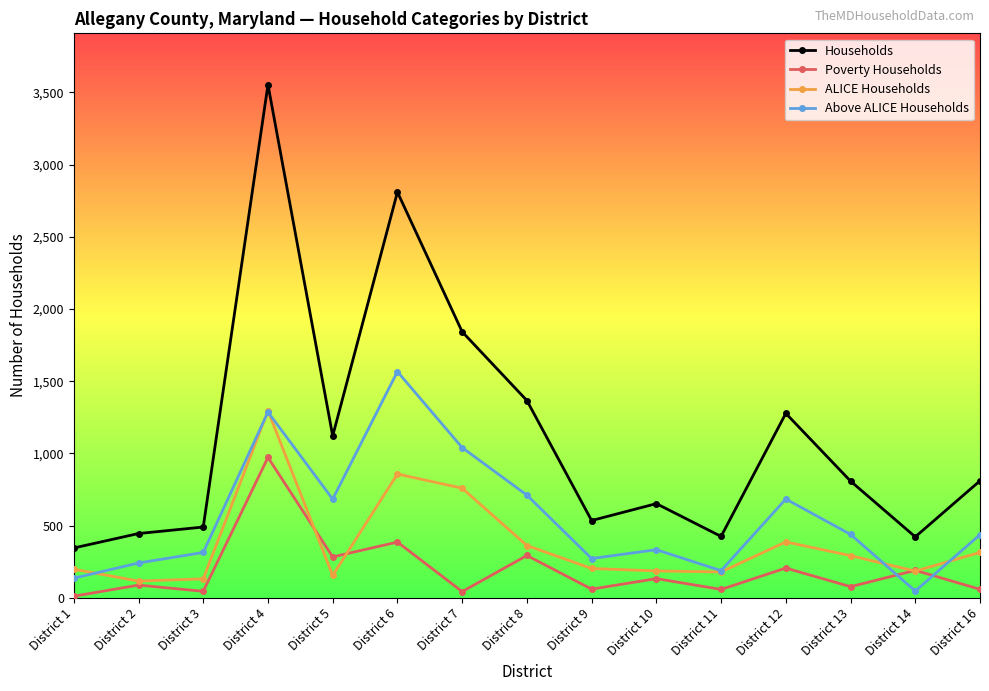

True or false: Households and ALICE Households intersect in this chart.

False